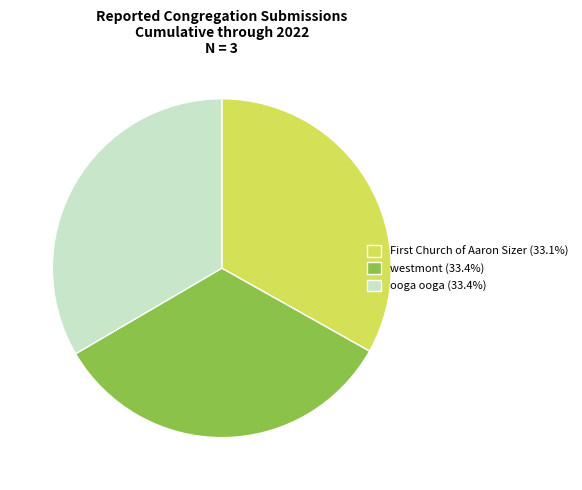

Does westmont (33.4%) represent more than half of the total?

No